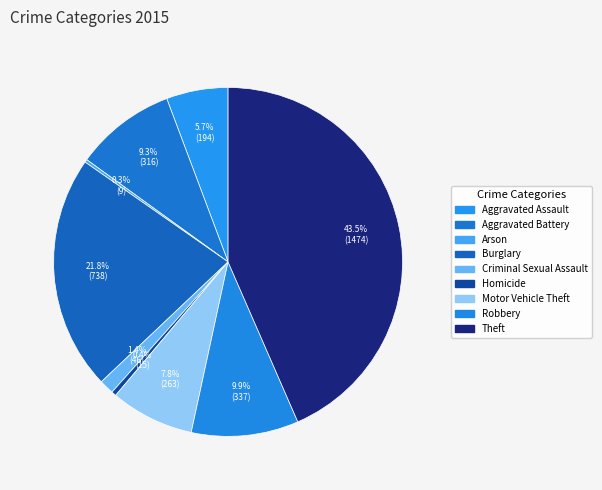

What percentage do Homicide and Burglary together represent?

22.2%